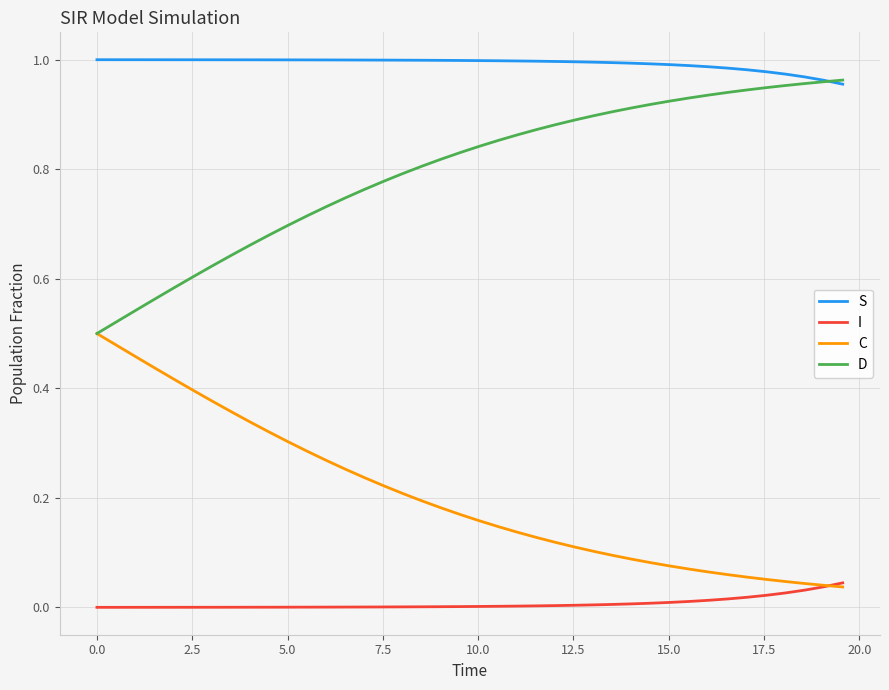

Does the chart have visible grid lines?

Yes